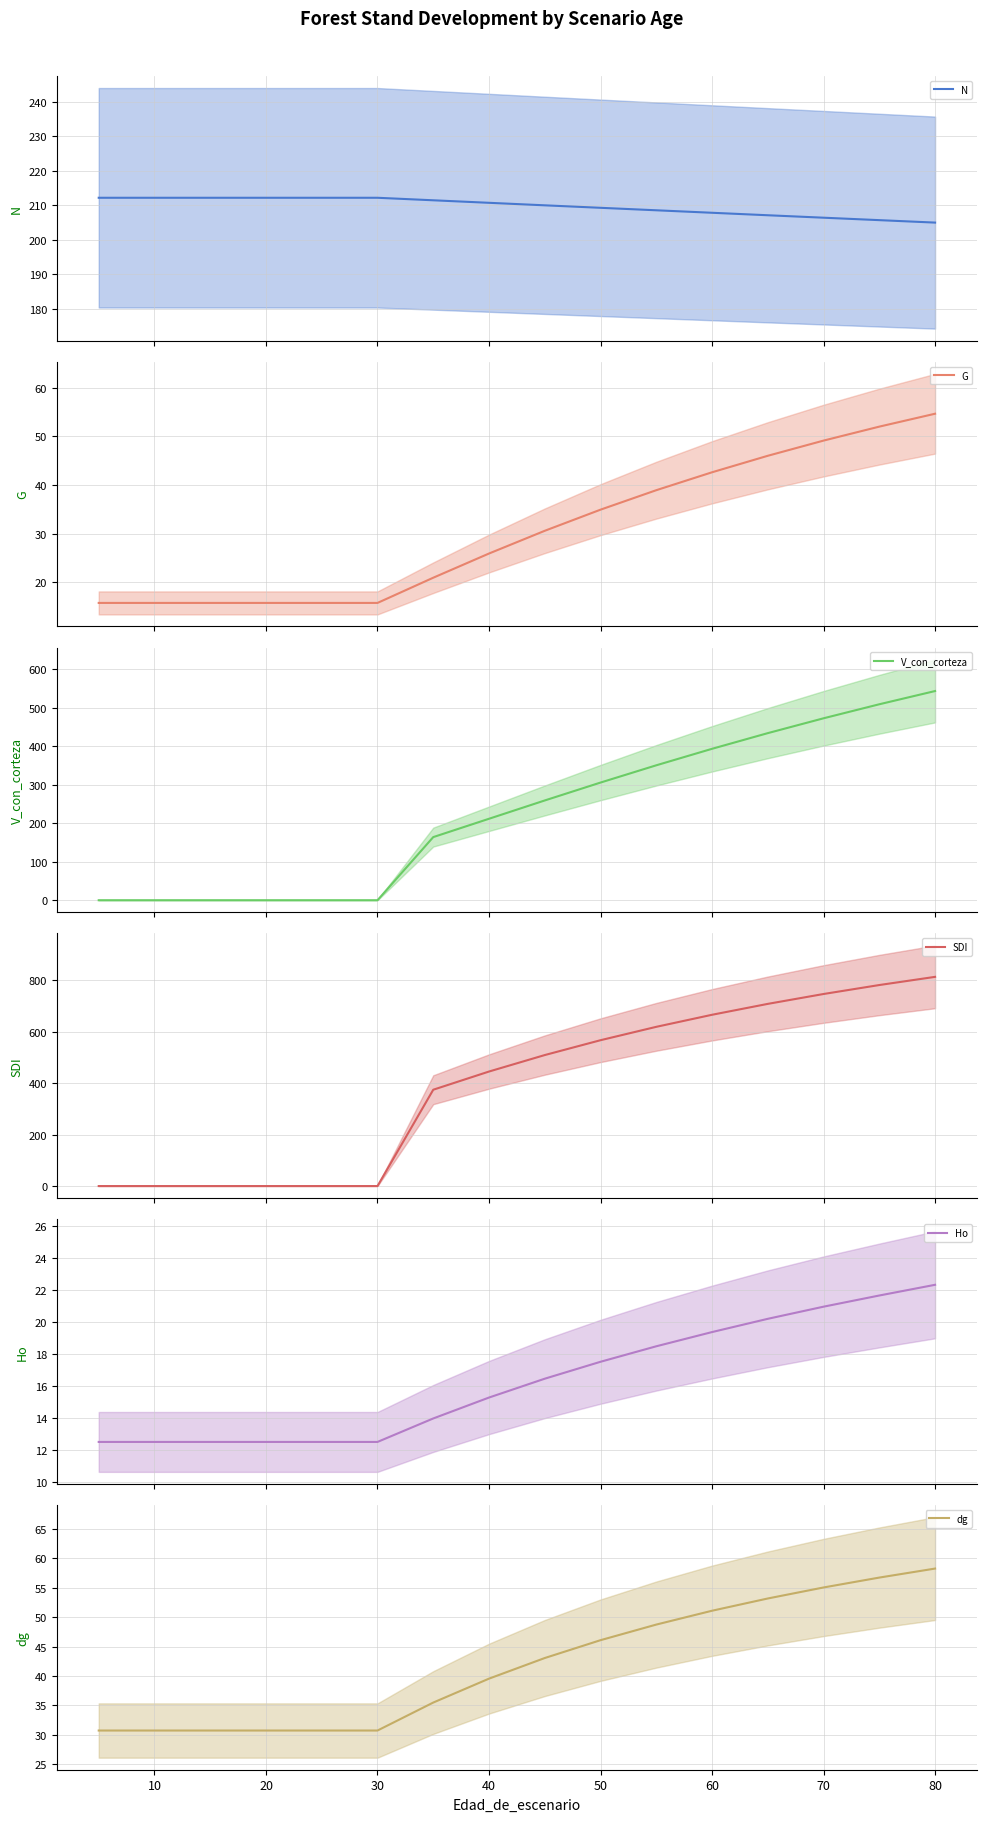

How many lines are shown in the chart?

6